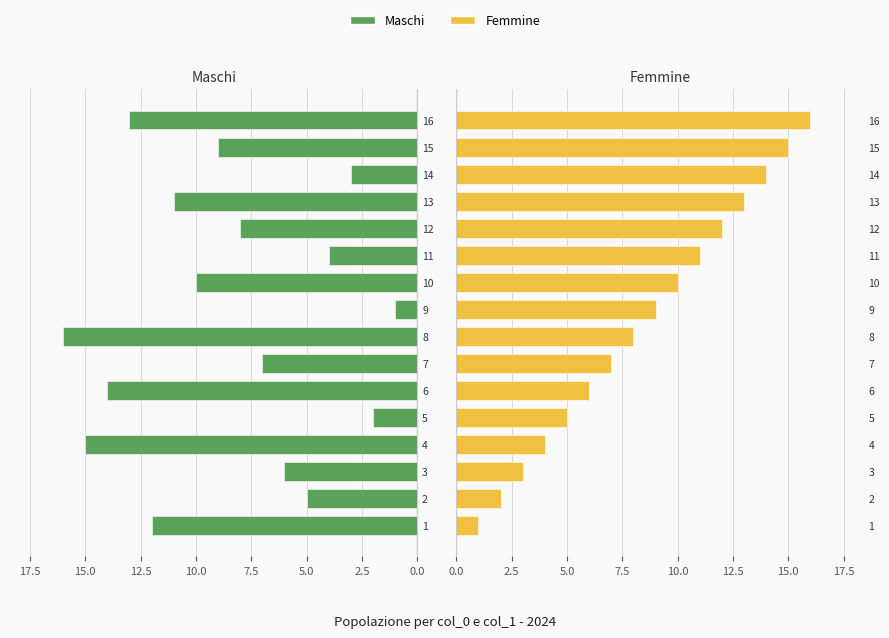

At how many categories does at least one series exceed 7?

12